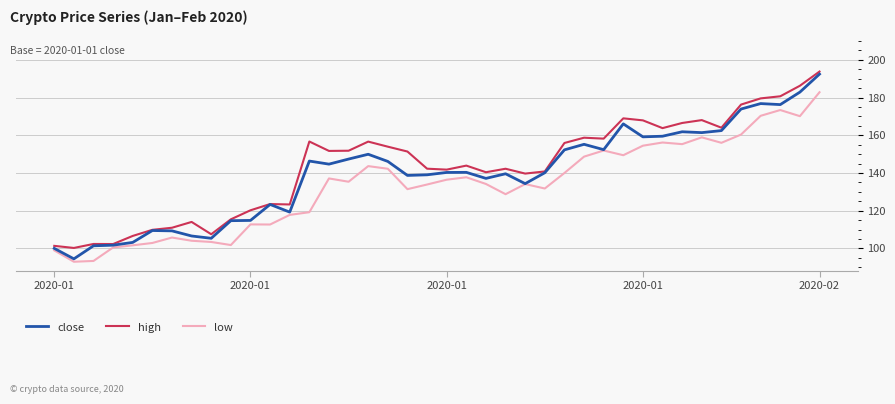

What is the minimum value for low?

92.9